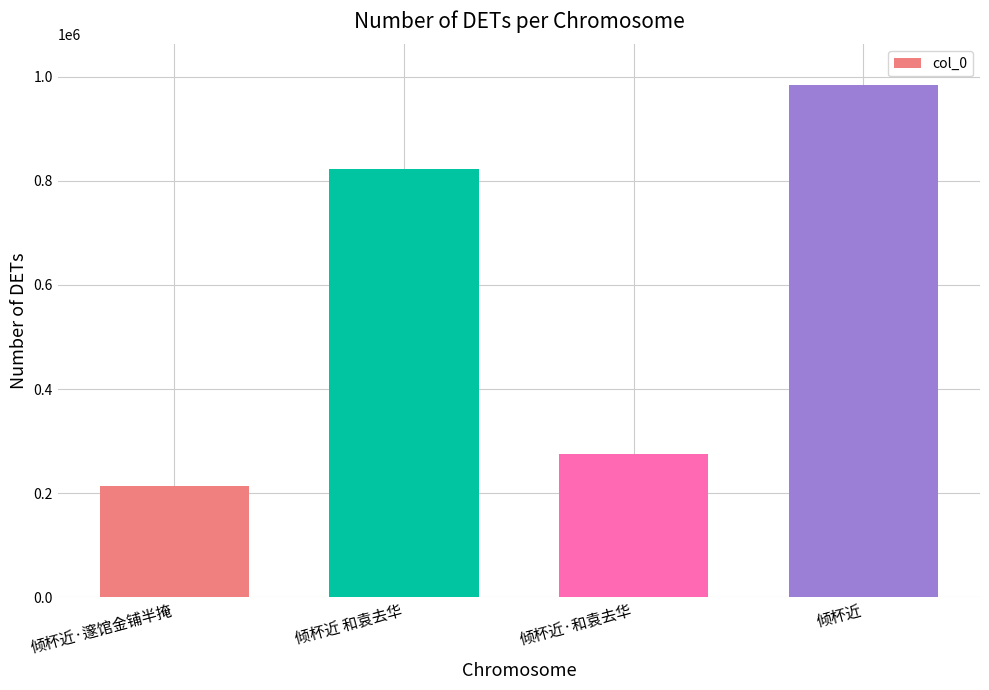

What is the value of the 3rd bar from the left?

274424